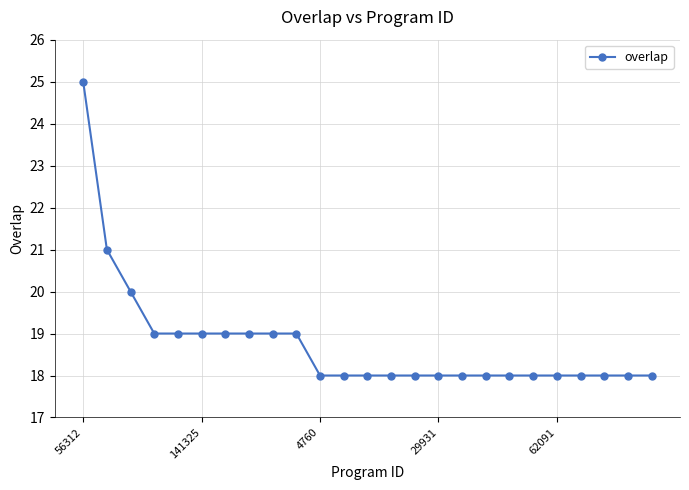

What is the maximum value shown in the chart?

25